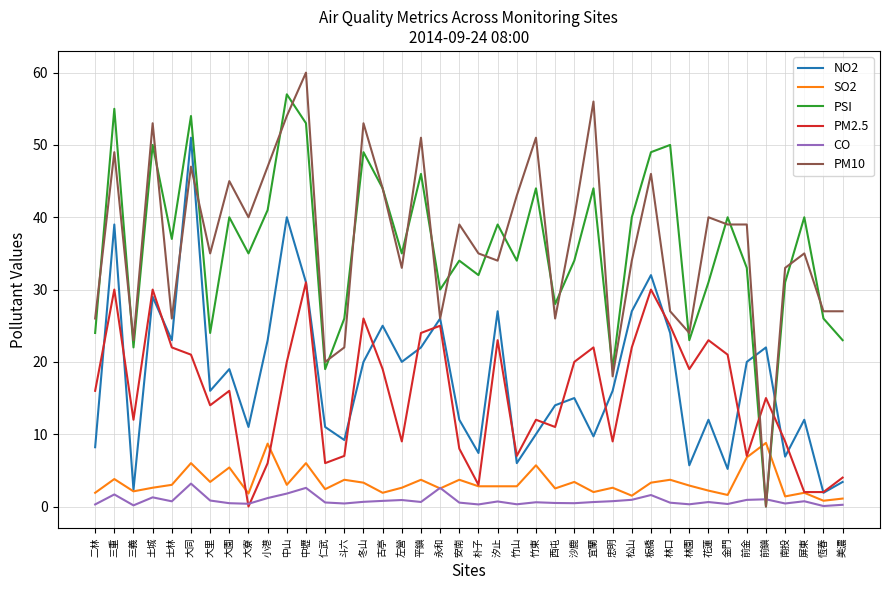

Which category has the lowest value in the PM10 series?

前鎮